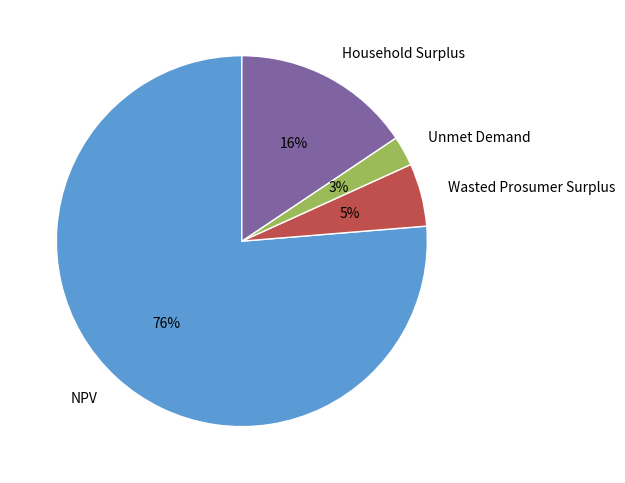

Which slice is the largest?

NPV